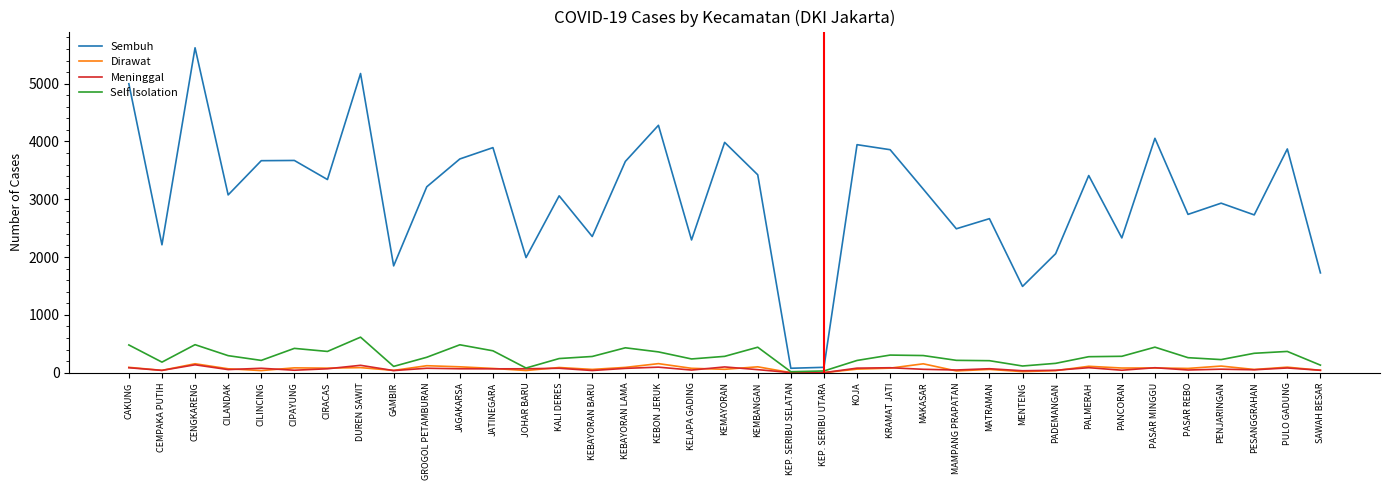

True or false: Sembuh has more than 0 interior local peaks.

True